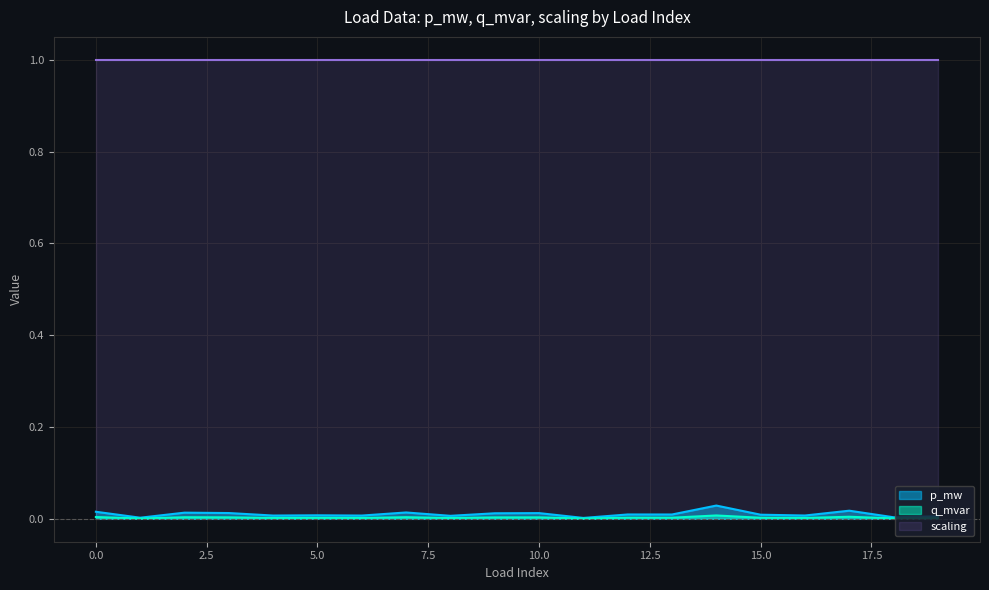

The value of p_mw at 7 is 0.0. True or false?

True